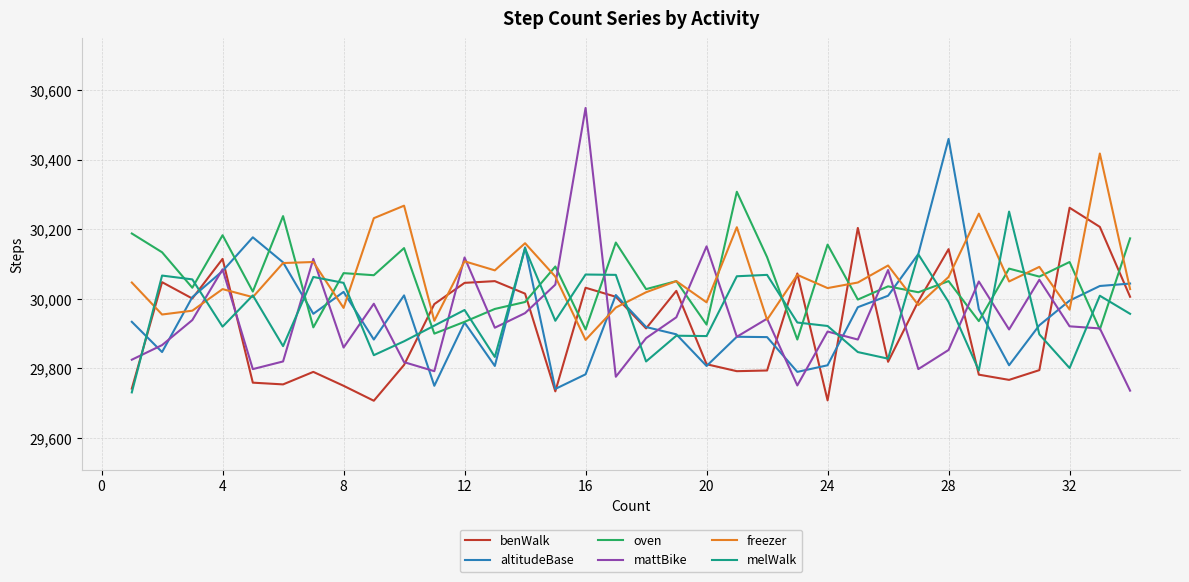

How many times do oven and benWalk cross each other?

12